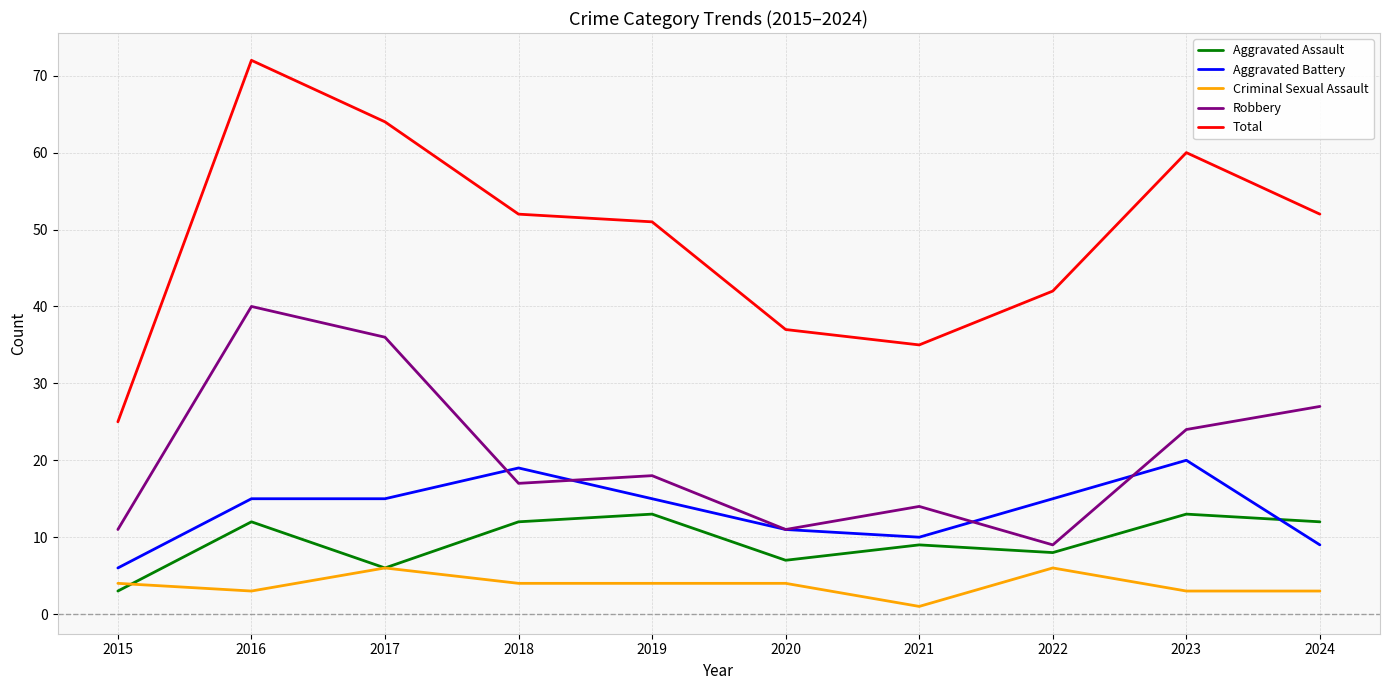

True or false: Robbery has a value of 9 at 2023.

False